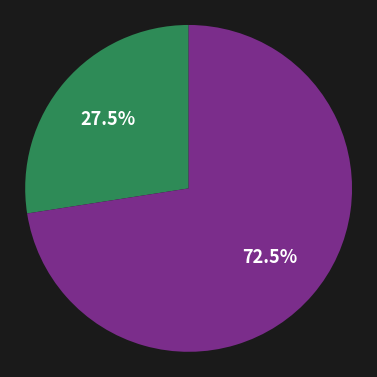

To the nearest percent, what is the difference between the largest and smallest slice percentages?

45%